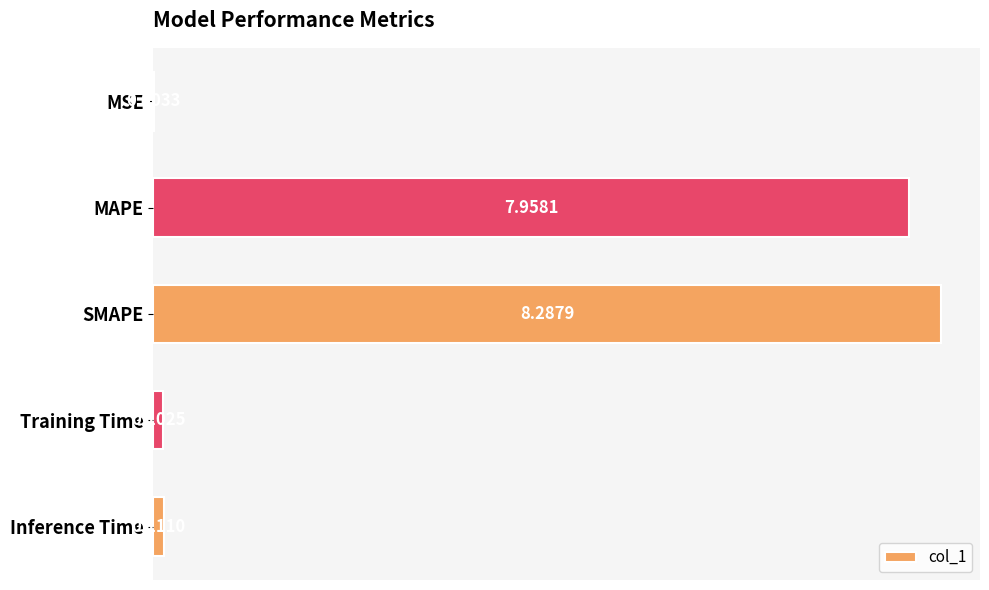

Which category has the highest value across all series?

SMAPE